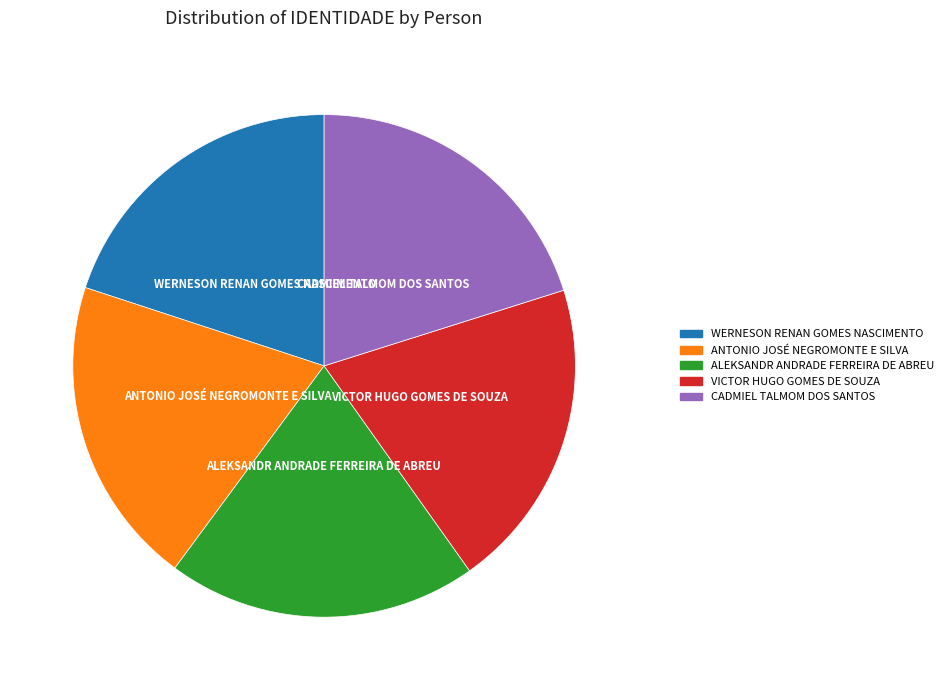

Is CADMIEL TALMOM DOS SANTOS the majority of the pie?

No